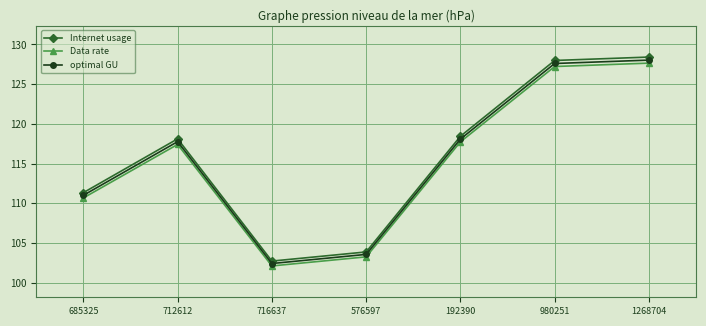

At which label does optimal GU reach its minimum?

716637